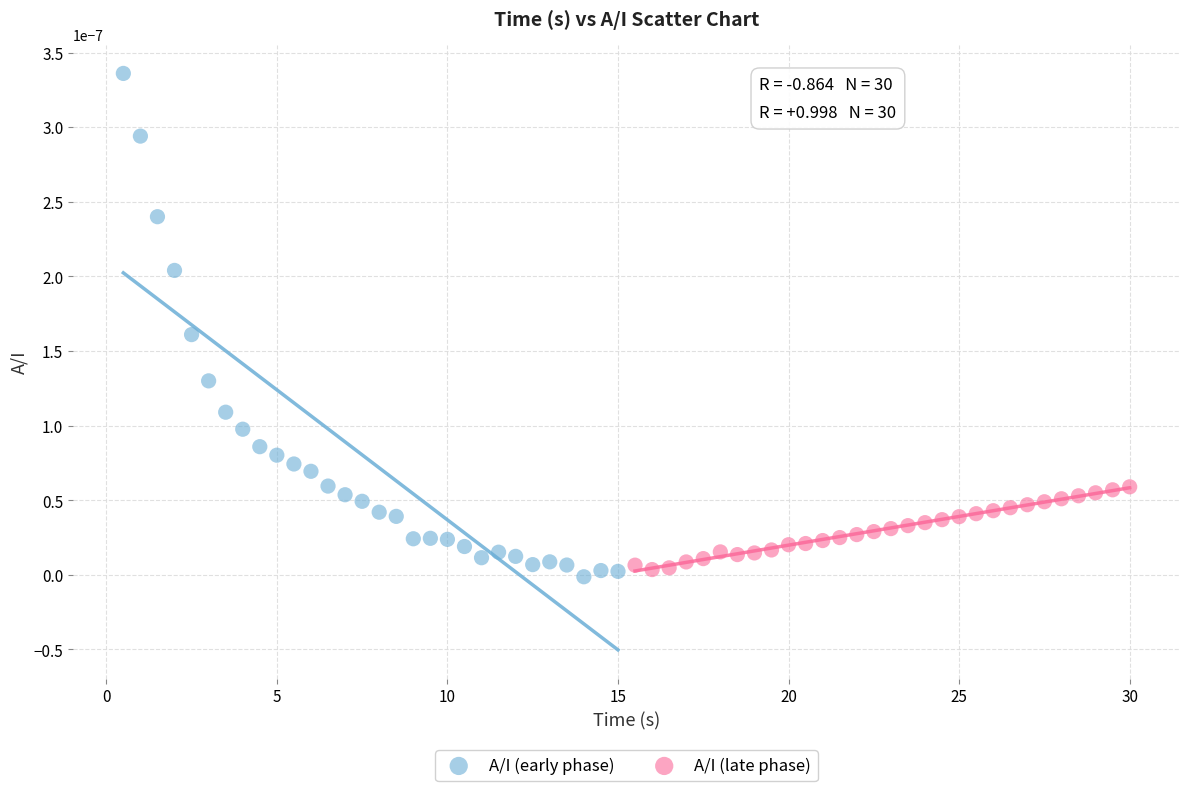

Which series reaches the minimum Y coordinate?

A/I (early phase)